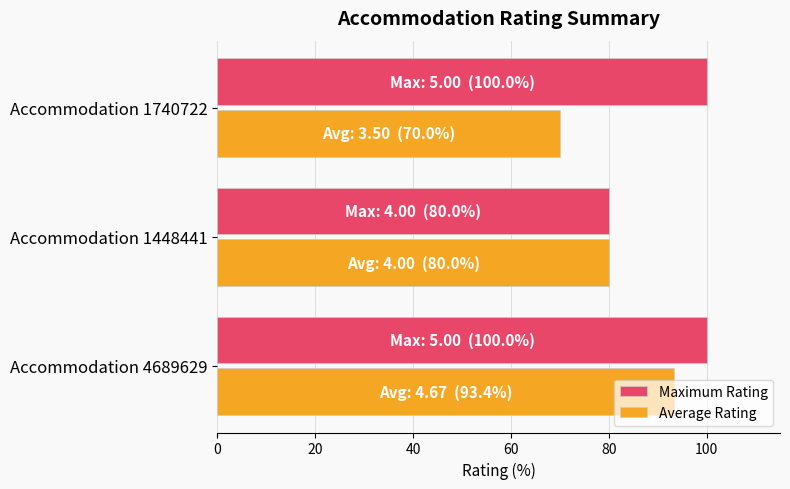

What is the highest value of the Average Rating series?

93.4